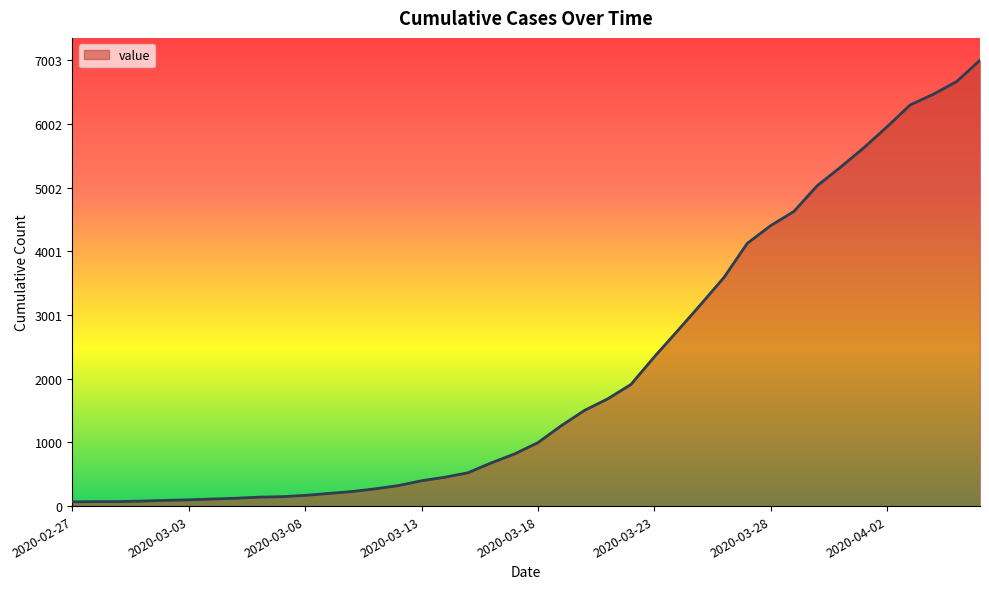

What is the greatest value displayed?

7003